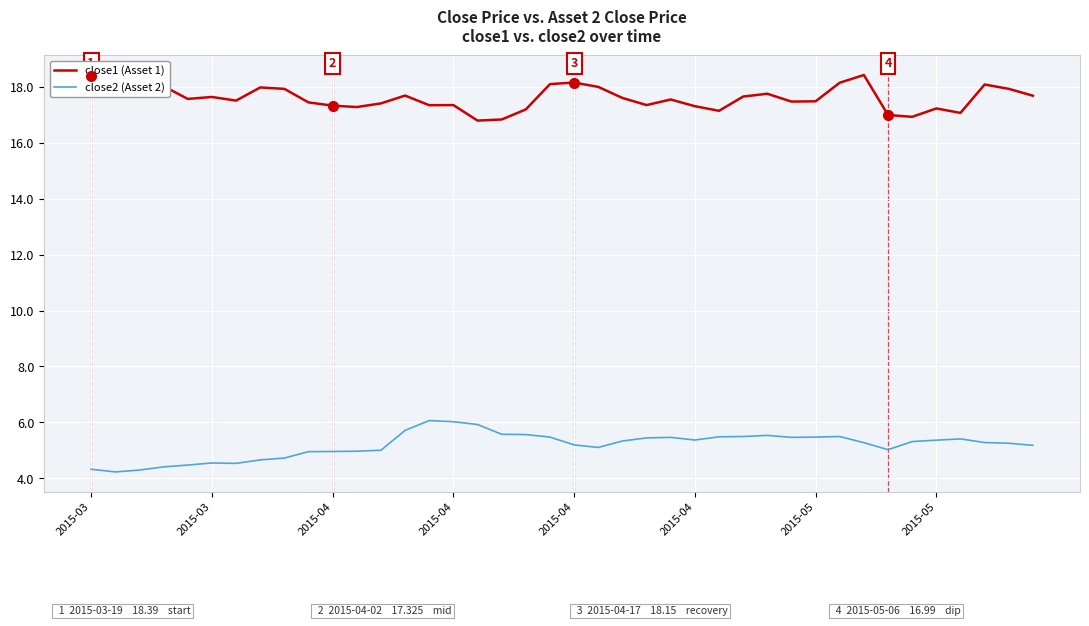

What is the minimum value shown in the chart?

4.2